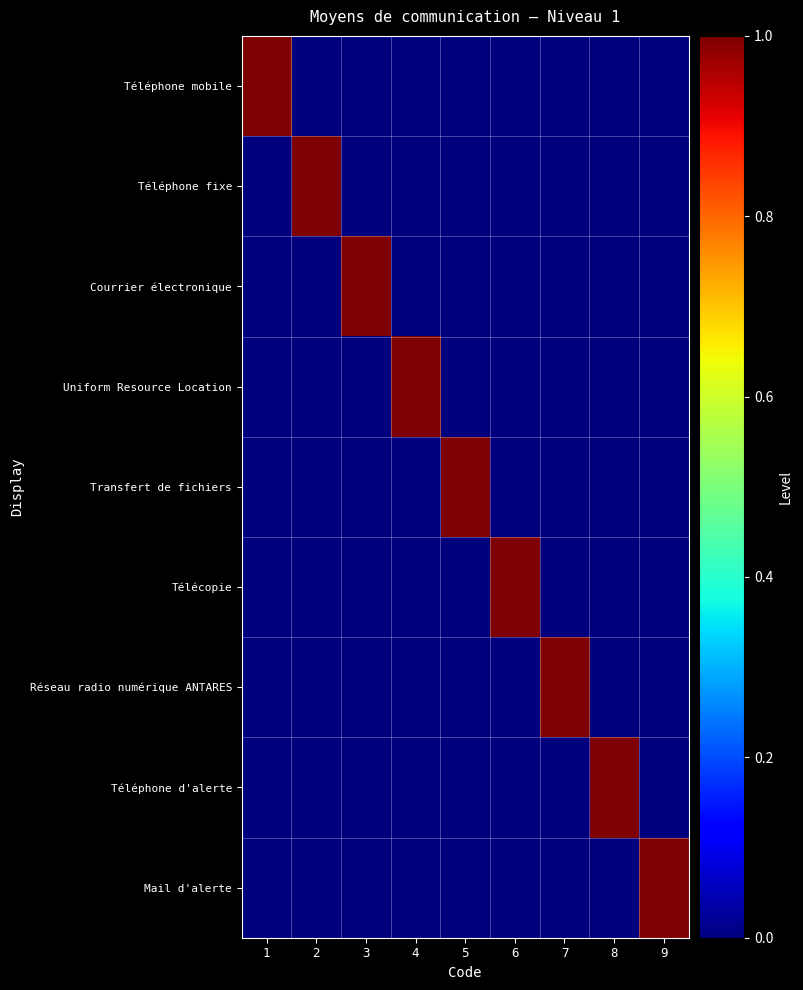

Which has a higher value, 6 or 5?

6